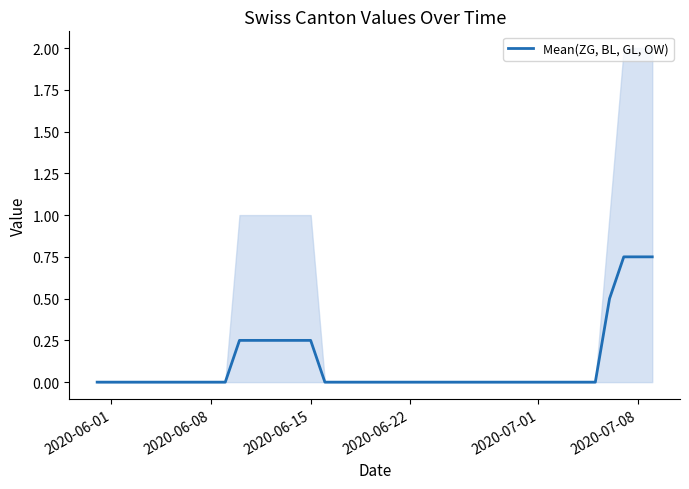

The value of Mean(ZG, BL, GL, OW) at 2020-06-22 is 0.0. True or false?

True